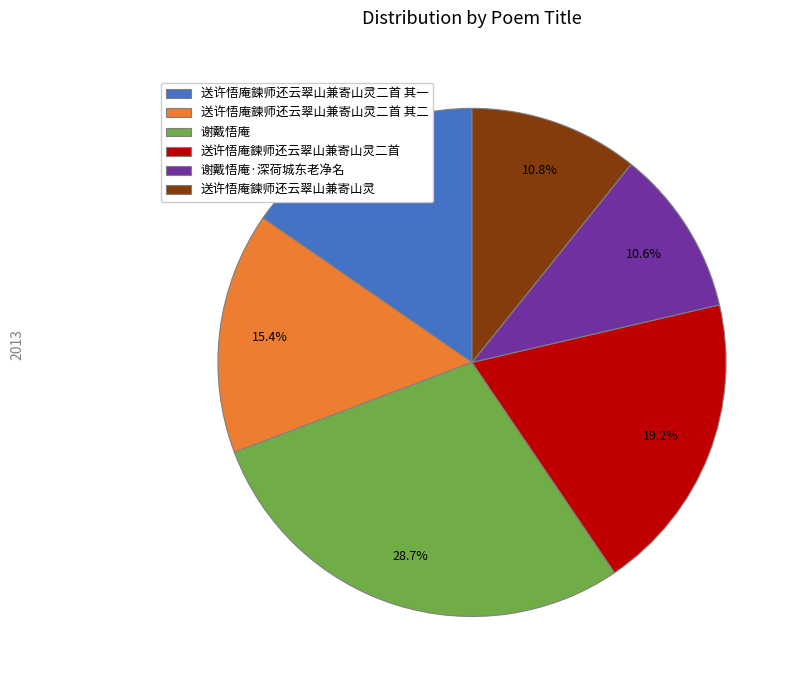

Is there a majority slice in this chart?

No